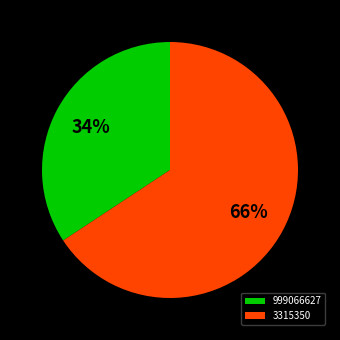

Between 3315350 and 999066627, which is larger?

3315350